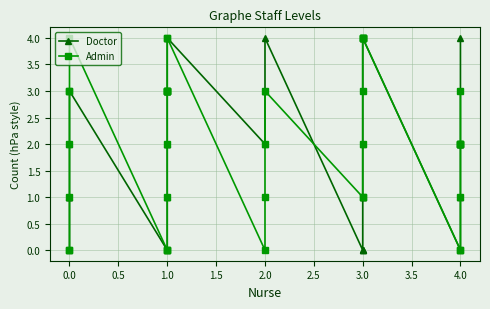

How many data points in Doctor are above 2?

13